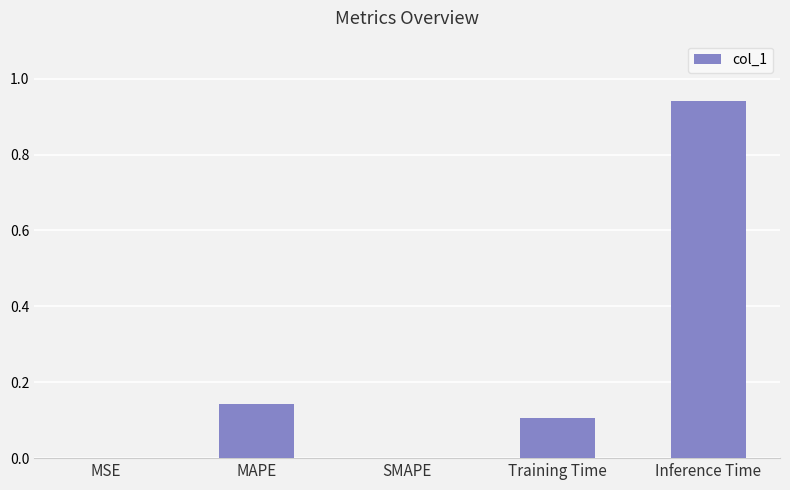

What is the change in value from SMAPE to Inference Time?

+0.9